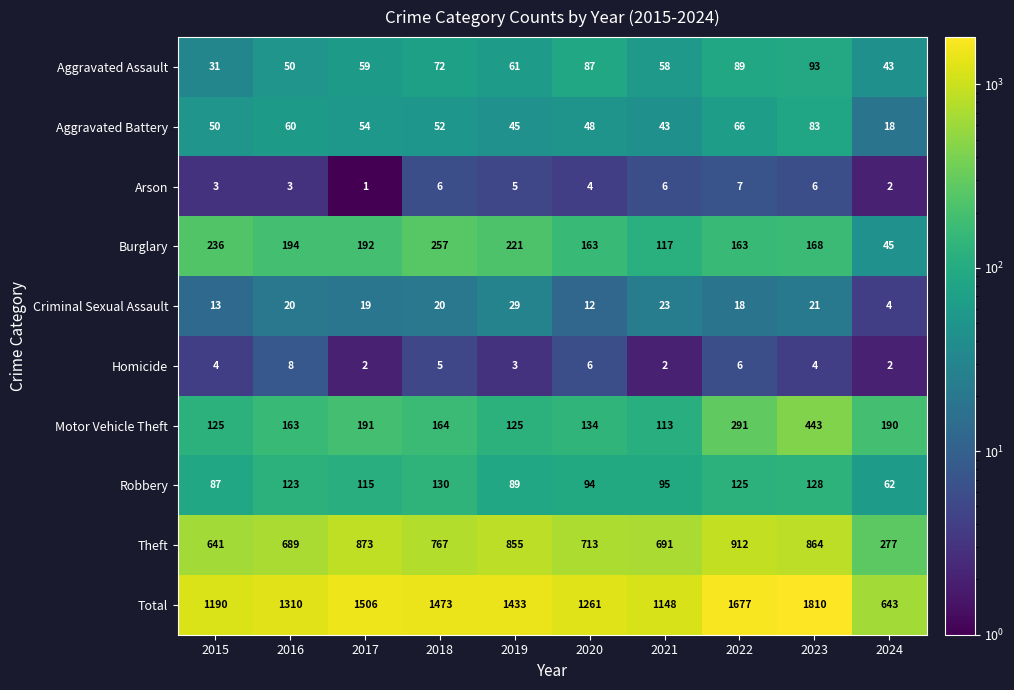

List the labels in order of Theft value, smallest first.

2024, 2015, 2016, 2021, 2020, 2018, 2019, 2023, 2017, 2022